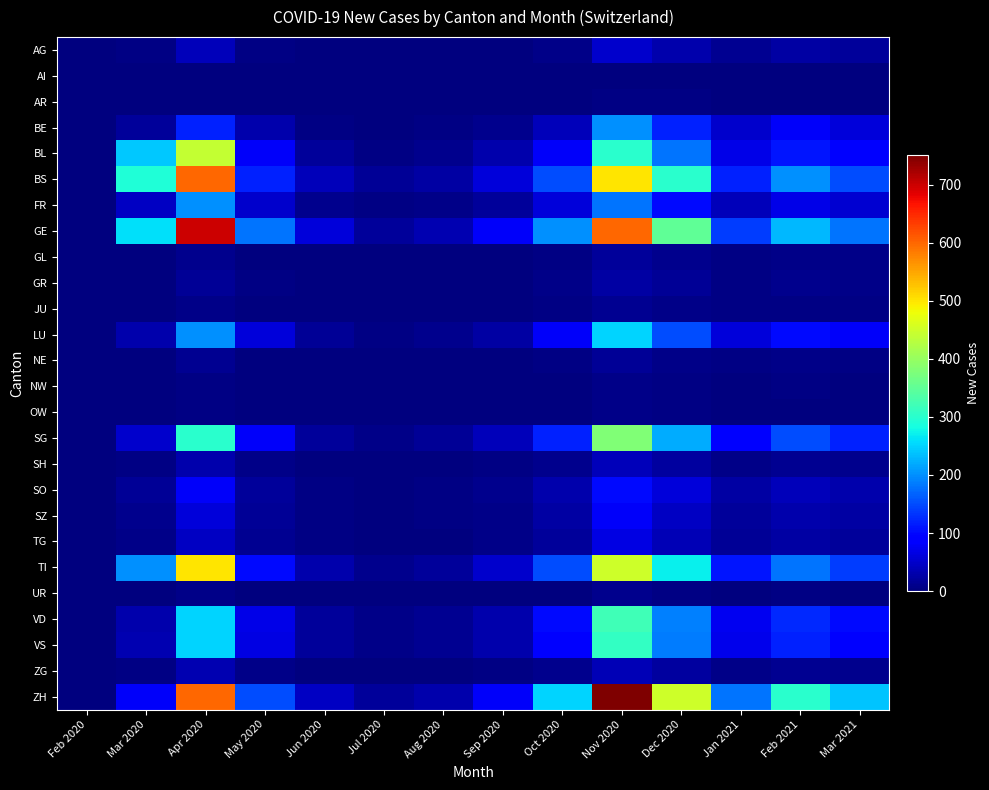

Between Jul 2020 and Sep 2020, which series saw the biggest shift?

ZH